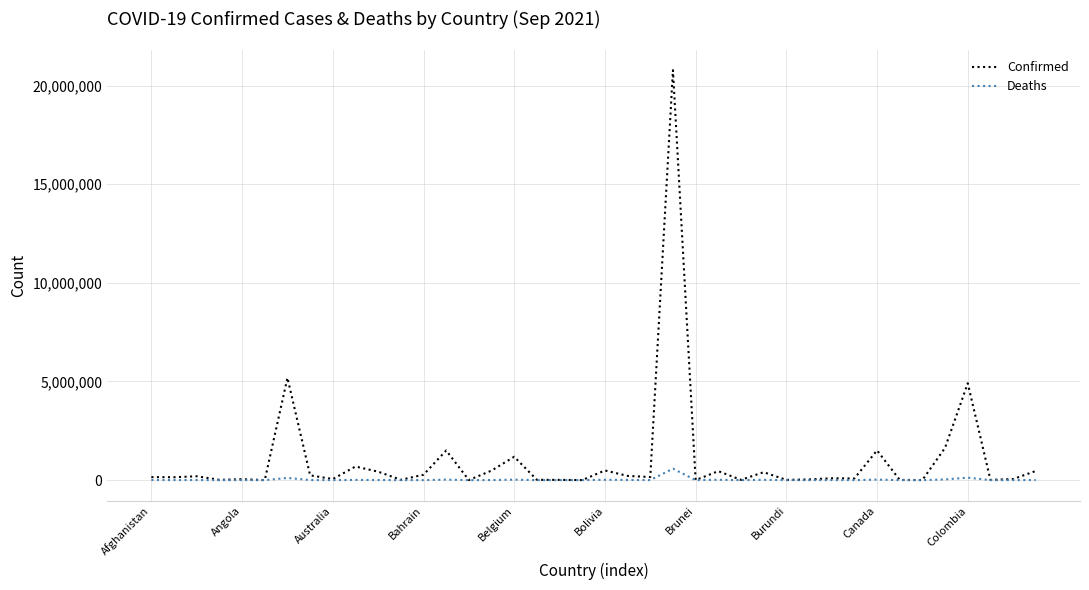

Which series has the widest spread of values?

Confirmed